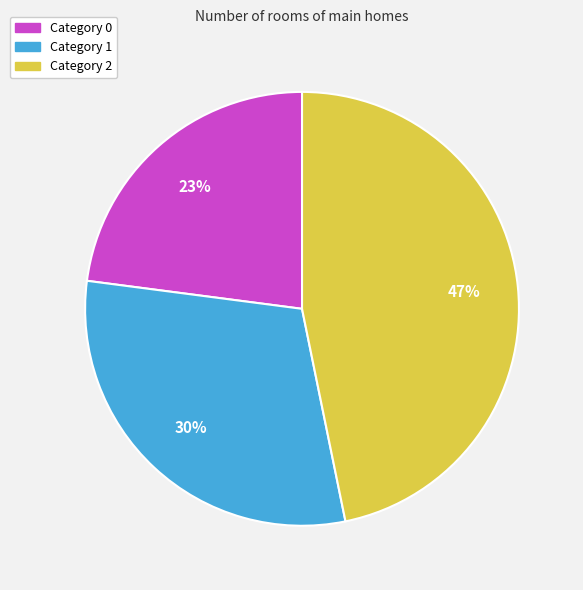

Is there any slice that represents more than half of the pie?

No